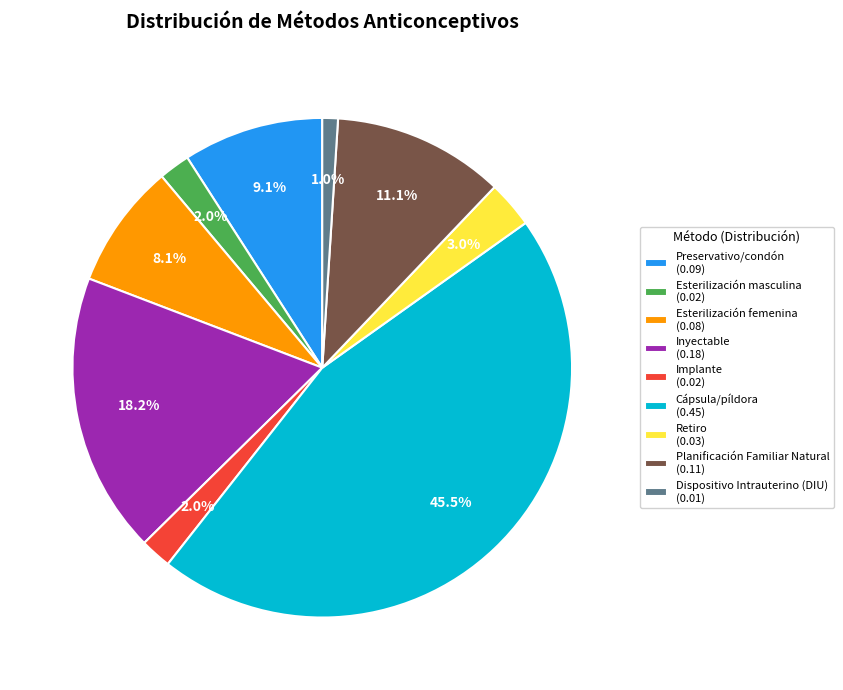

Which slice is the smallest?

Dispositivo Intrauterino (DIU)